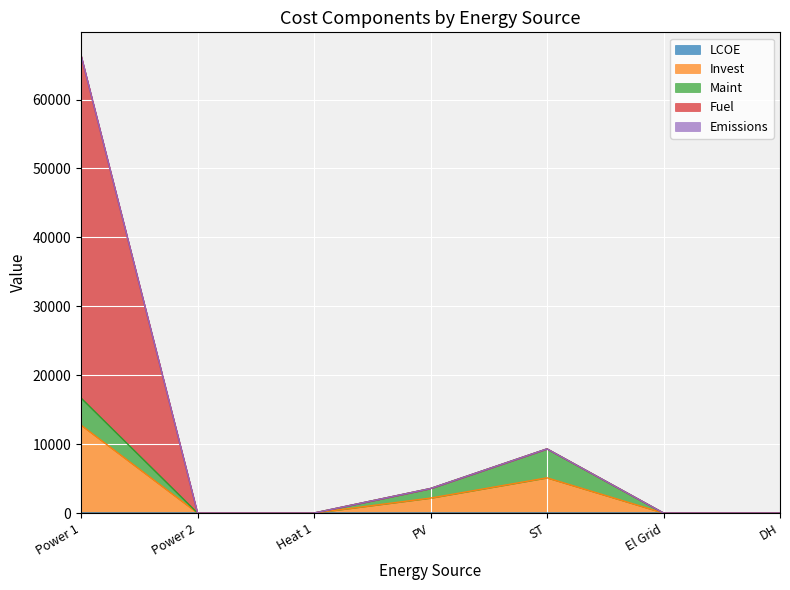

True or false: Invest and LCOE intersect in this chart.

False